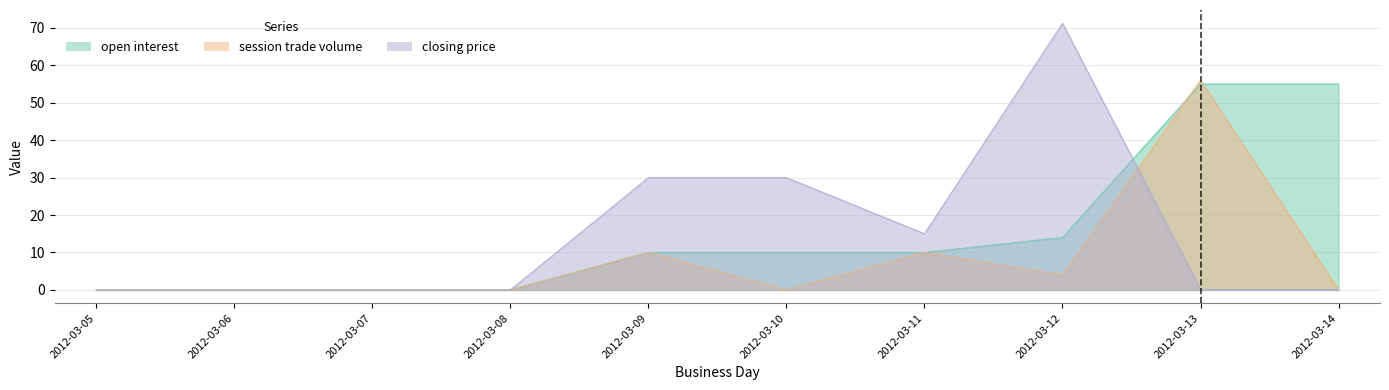

True or false: closing price has a value of 4.4 at 2012-03-11.

False